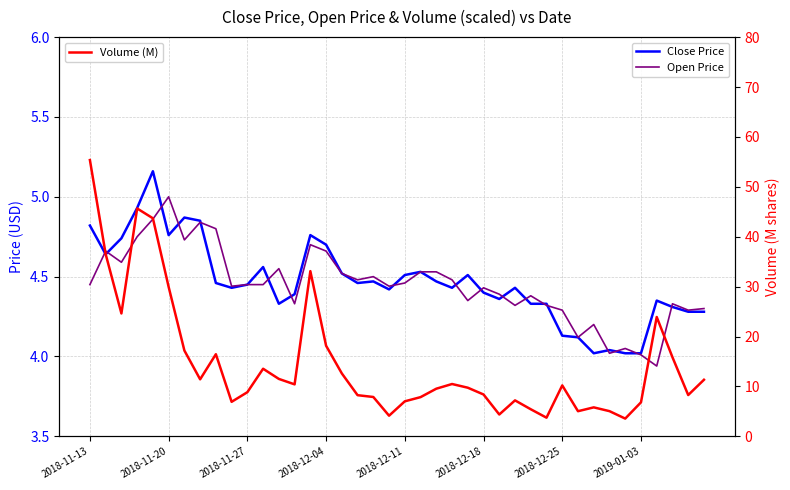

Between 24 and 12, which is larger?

24